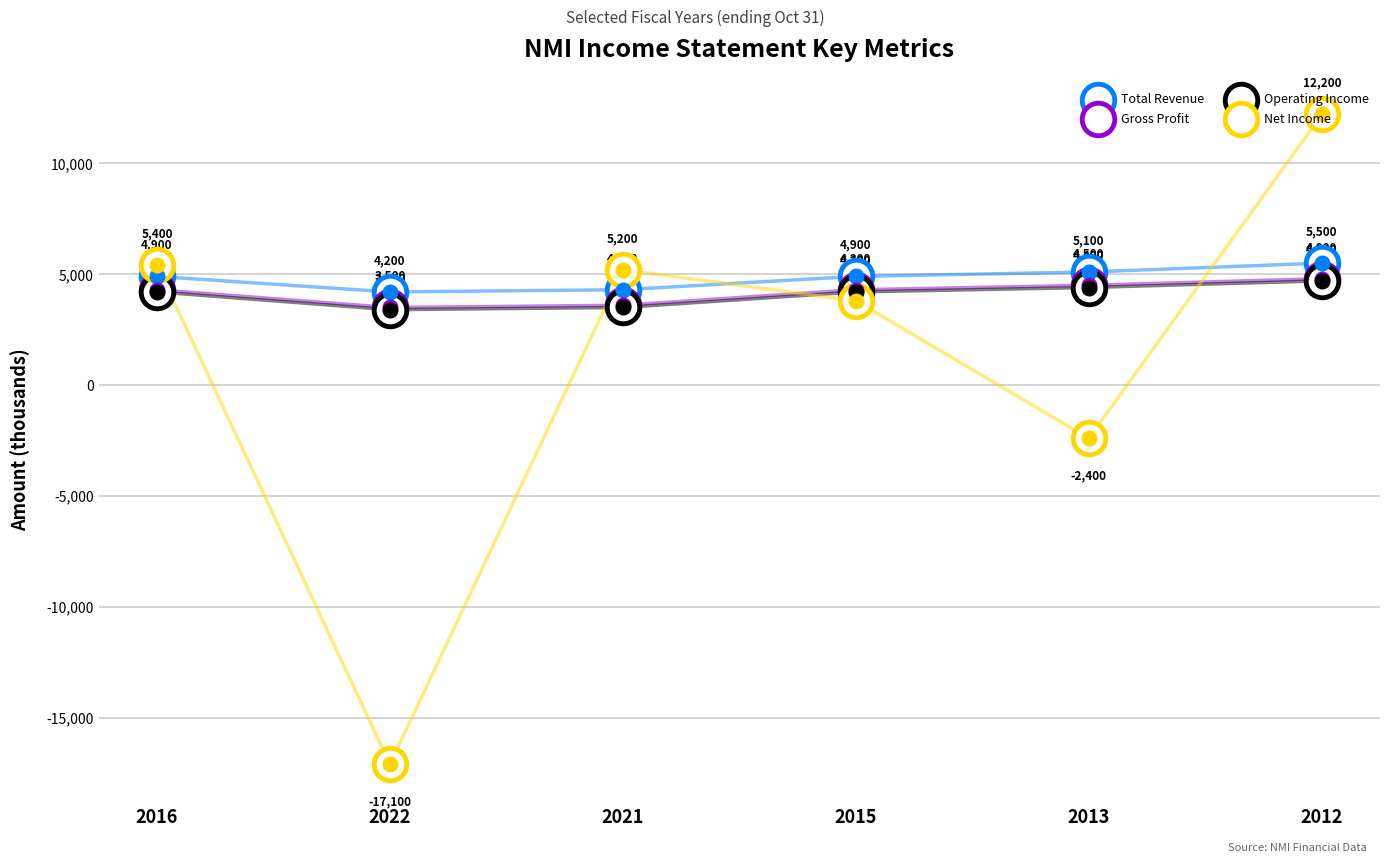

At which category is the sum across all series the highest?

2012